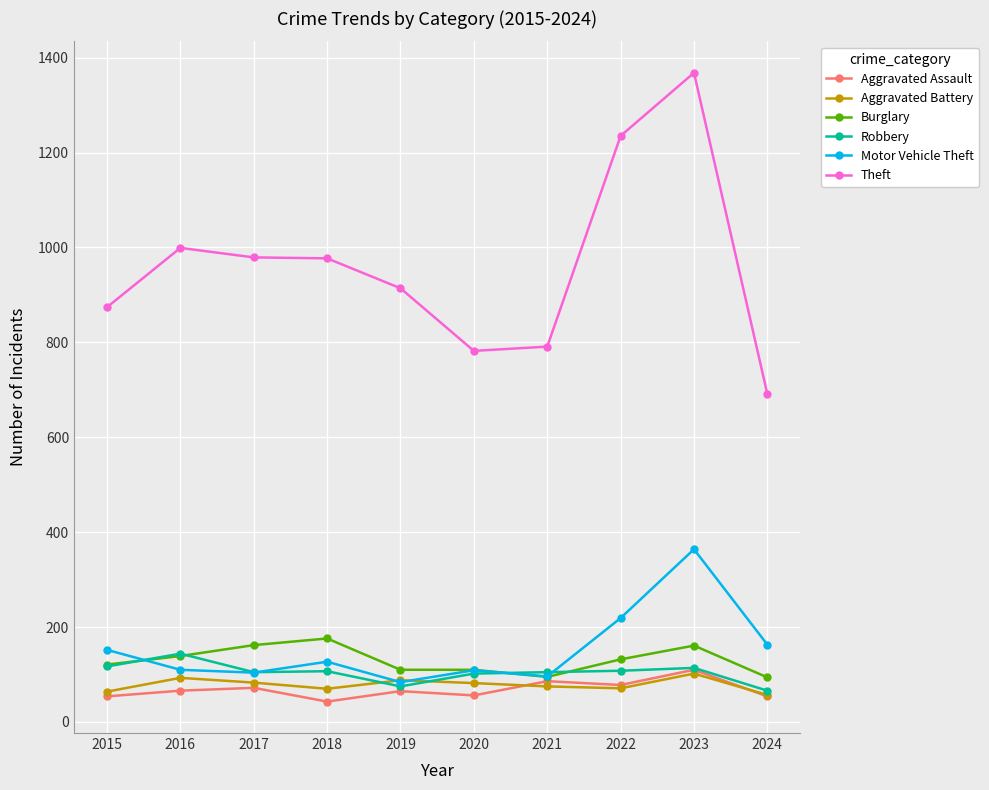

Does the chart display data point markers on the line(s)?

Yes